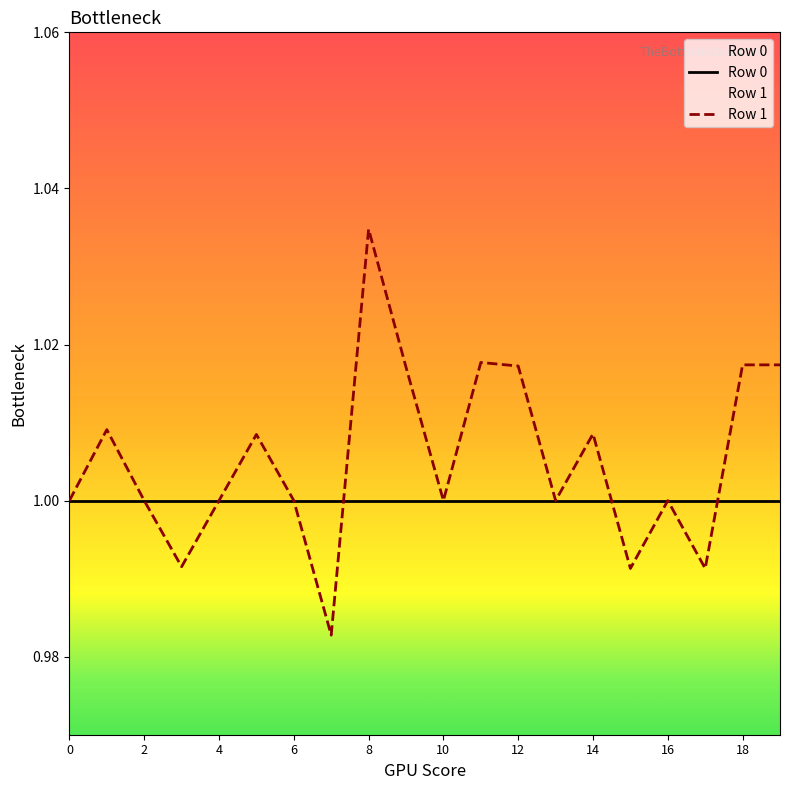

Which series has the largest range (max minus min)?

Row 1